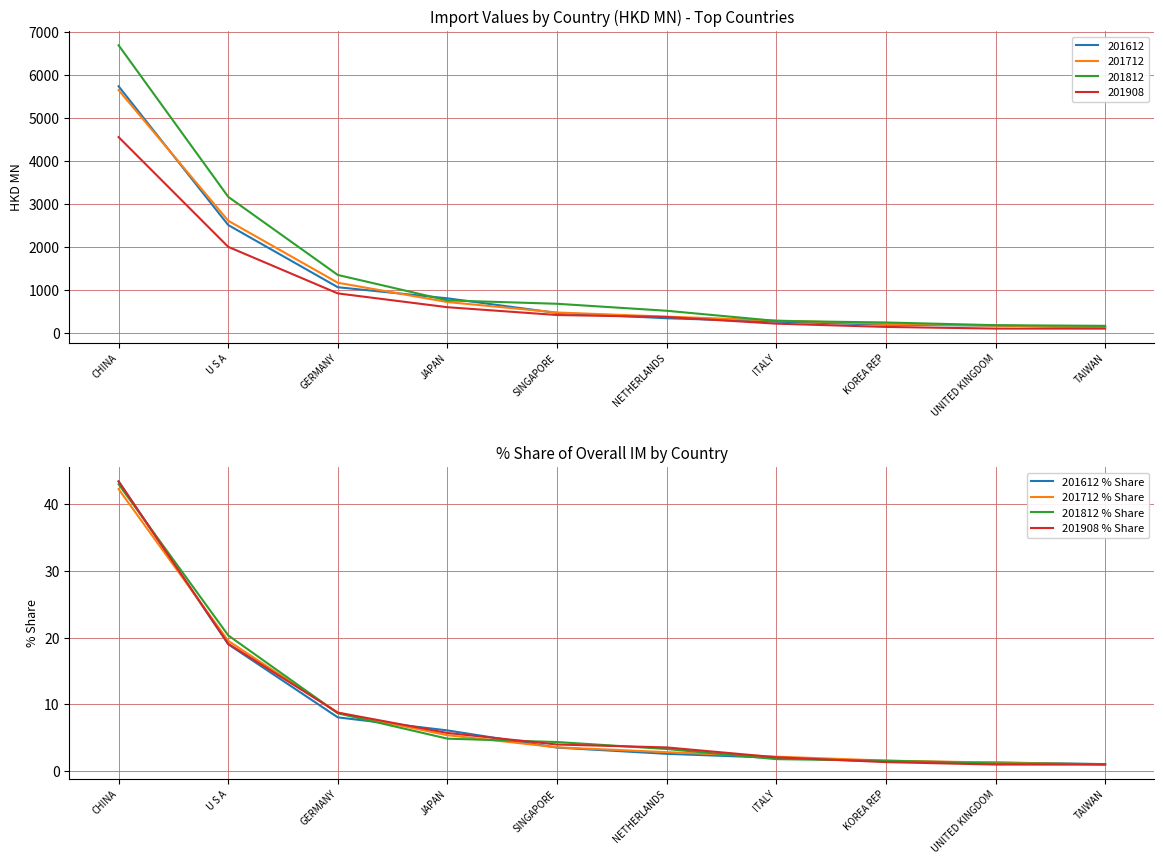

What is the total value across all series at KOREA REP?

6.1